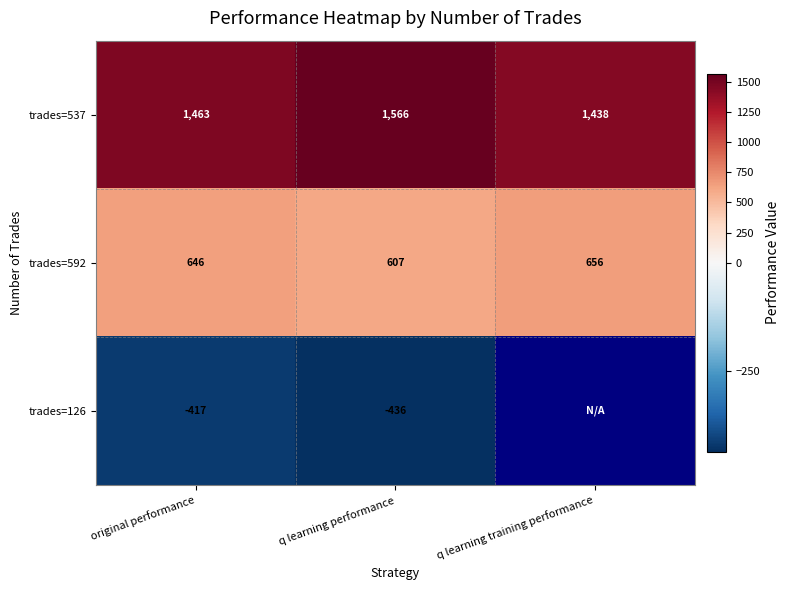

The value of trades=592 at q learning training performance is 1059.4. True or false?

False